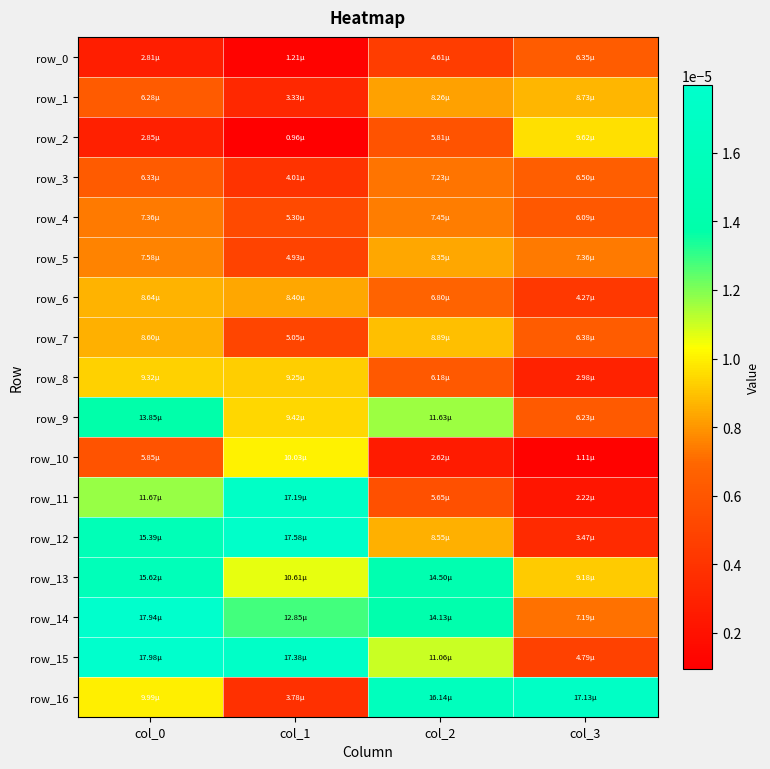

Which has a higher value, col_0 or col_1?

col_0